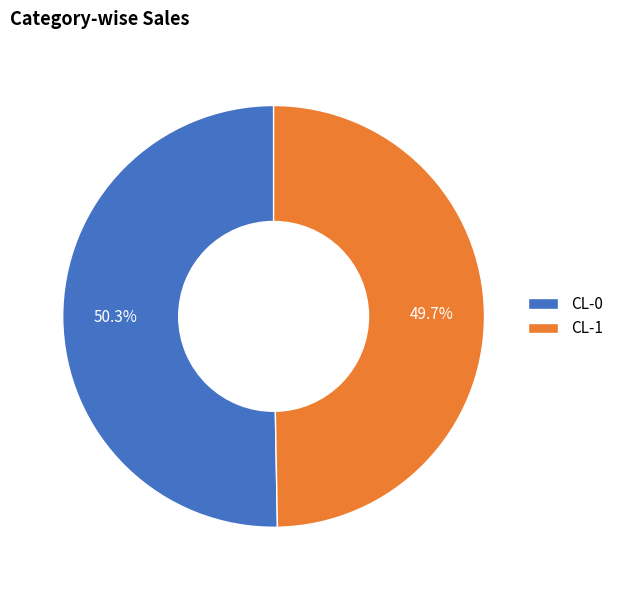

How many slices are in this pie chart?

2